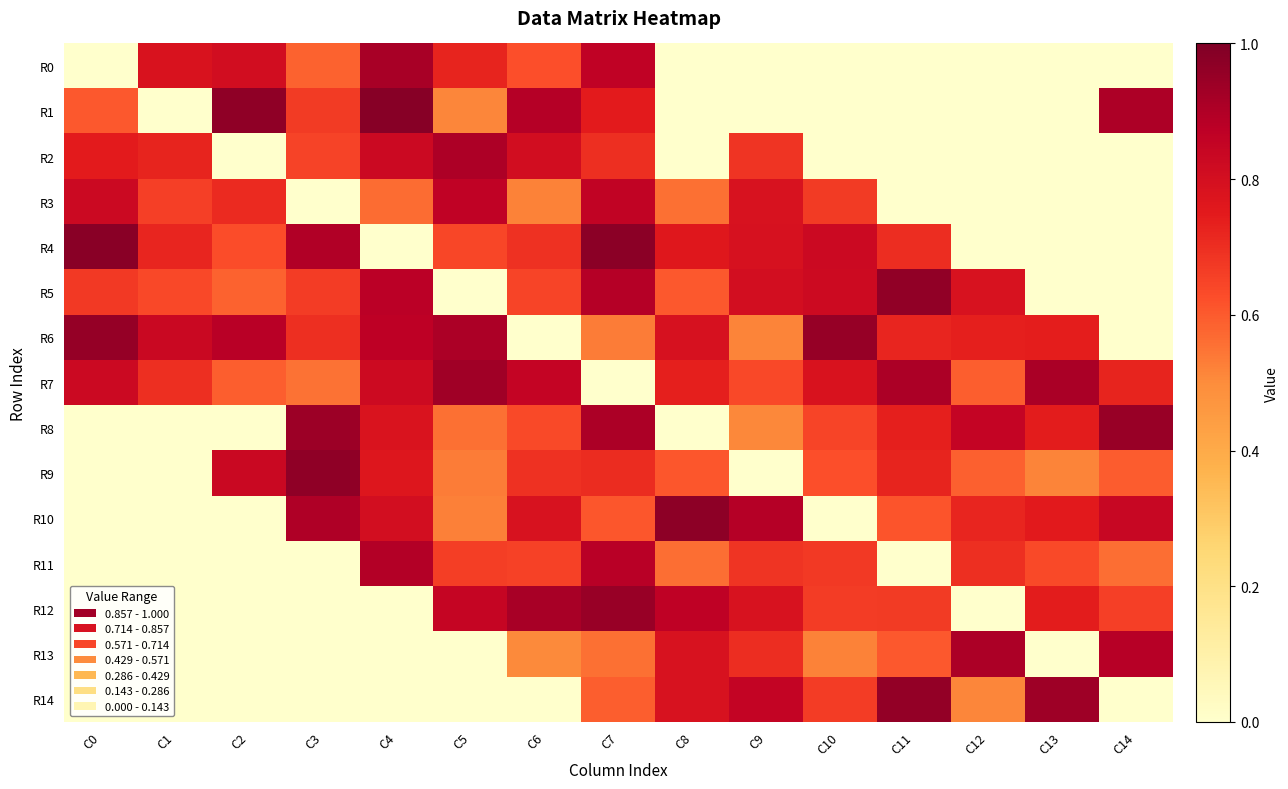

Which series changed the most between C11 and C13?

R5